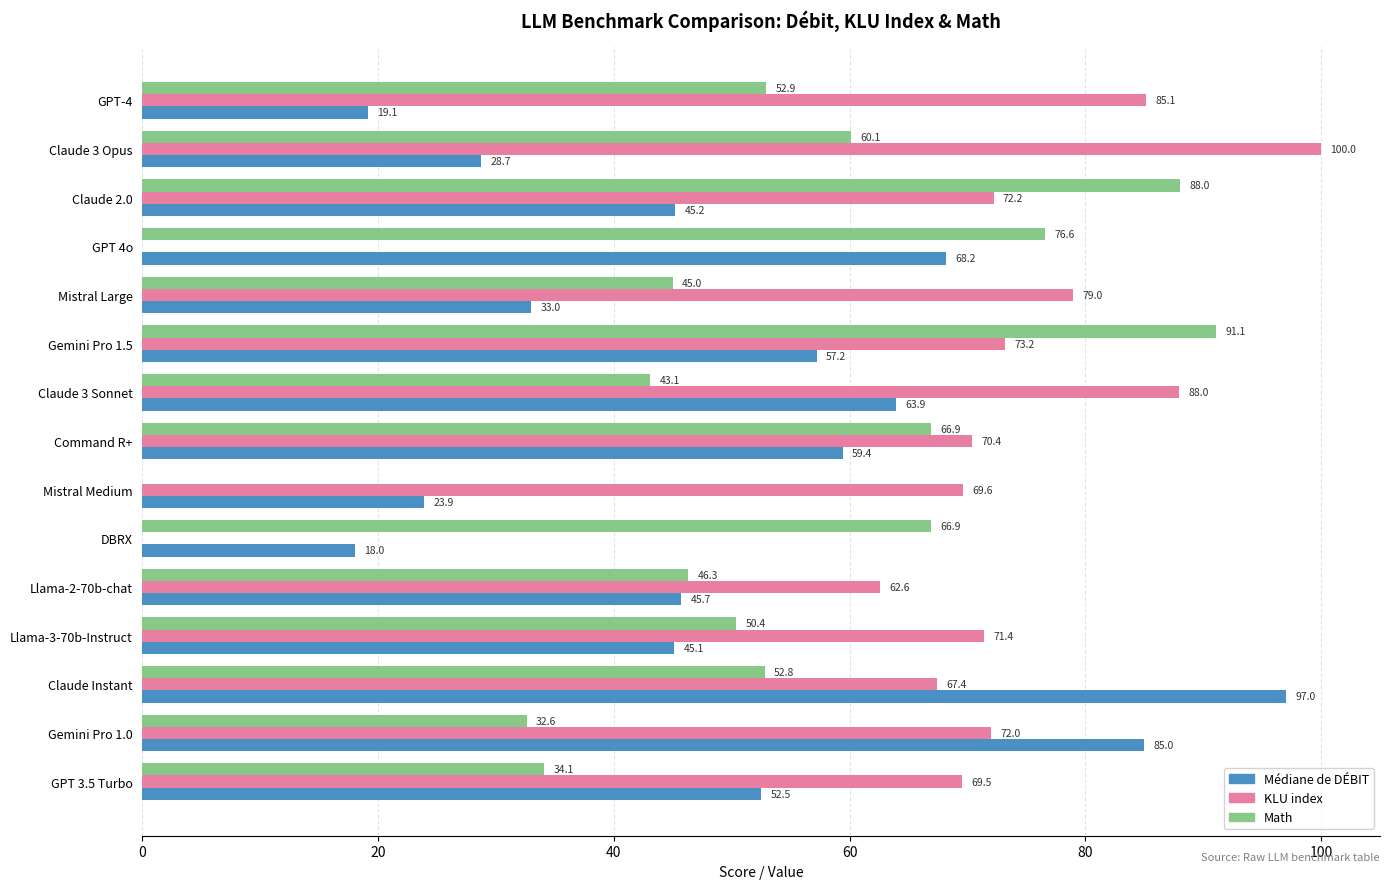

Which series has the widest spread of values?

KLU index